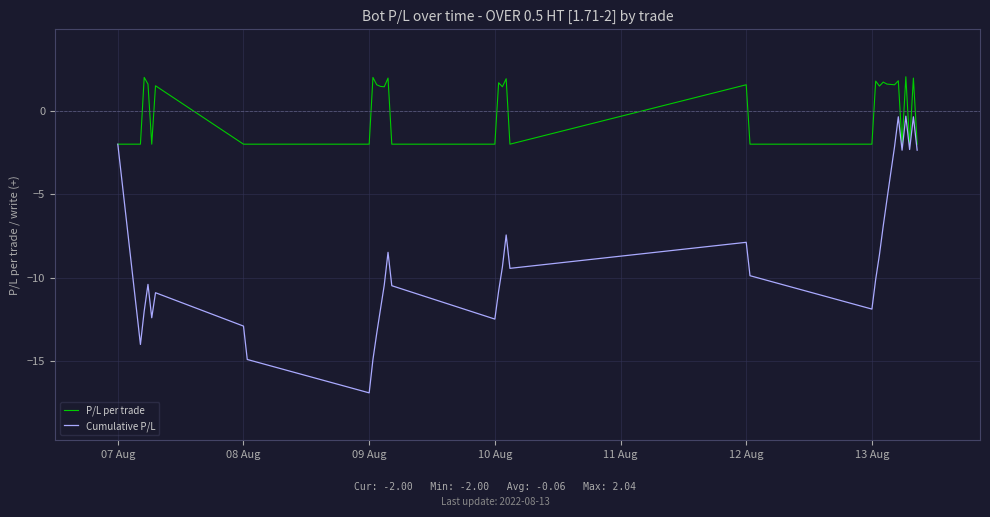

Which series has the widest spread of values?

Cumulative P/L